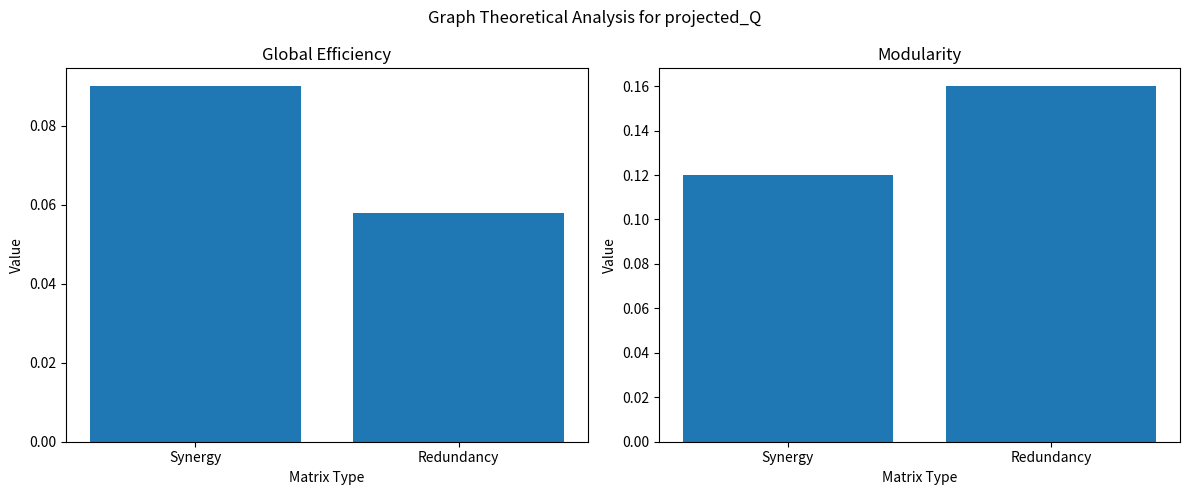

What is the value of the Global Efficiency bar at the 1st from the left?

0.1